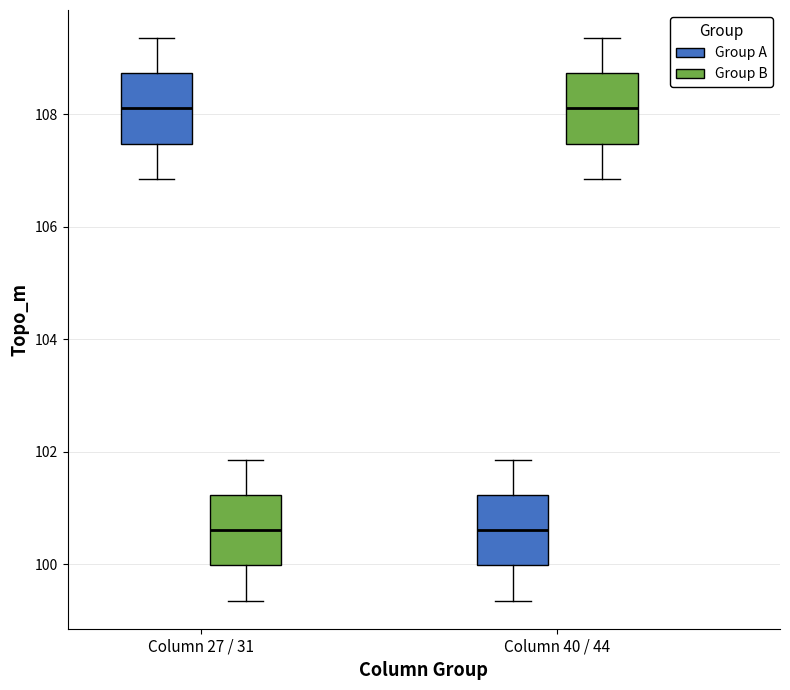

Reading left to right, read every box against the y-axis: the position of its median line, the range the box covers, and the ends of its whiskers. The values are not printed on the chart, so give them approximately, as read against the axis.

Column 27 / 31 (Group A): median 108.0, box 107.4 to 108.8, whiskers 106.8 to 109.4
Column 27 / 31 (Group B): median 100.6, box 100.0 to 101.2, whiskers 99.4 to 101.8
Column 40 / 44 (Group A): median 100.6, box 100.0 to 101.2, whiskers 99.4 to 101.8
Column 40 / 44 (Group B): median 108.0, box 107.4 to 108.8, whiskers 106.8 to 109.4